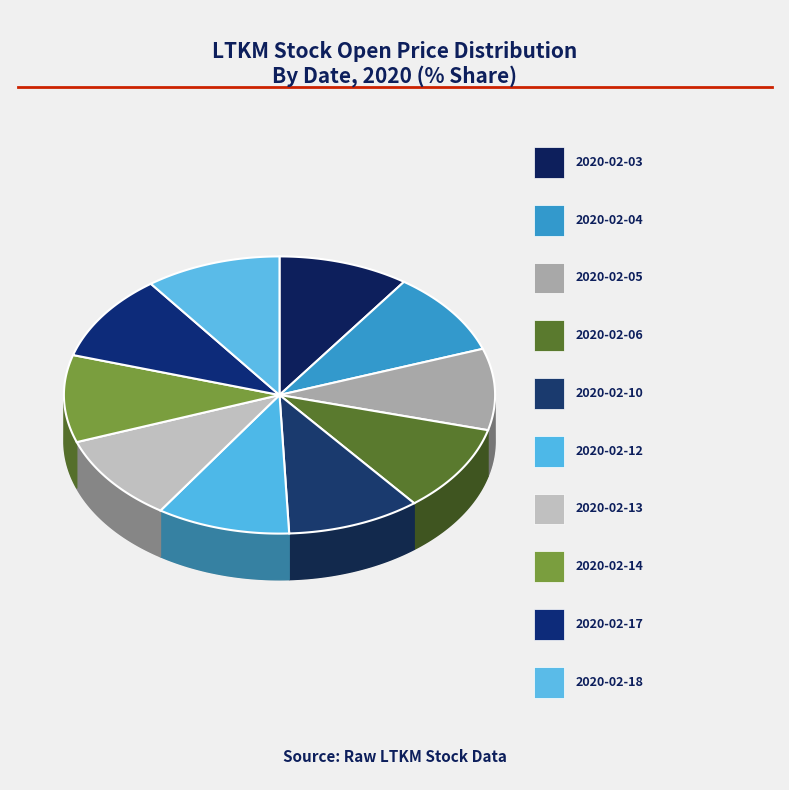

Is it true that 2020-02-10 is 10% of the pie?

True